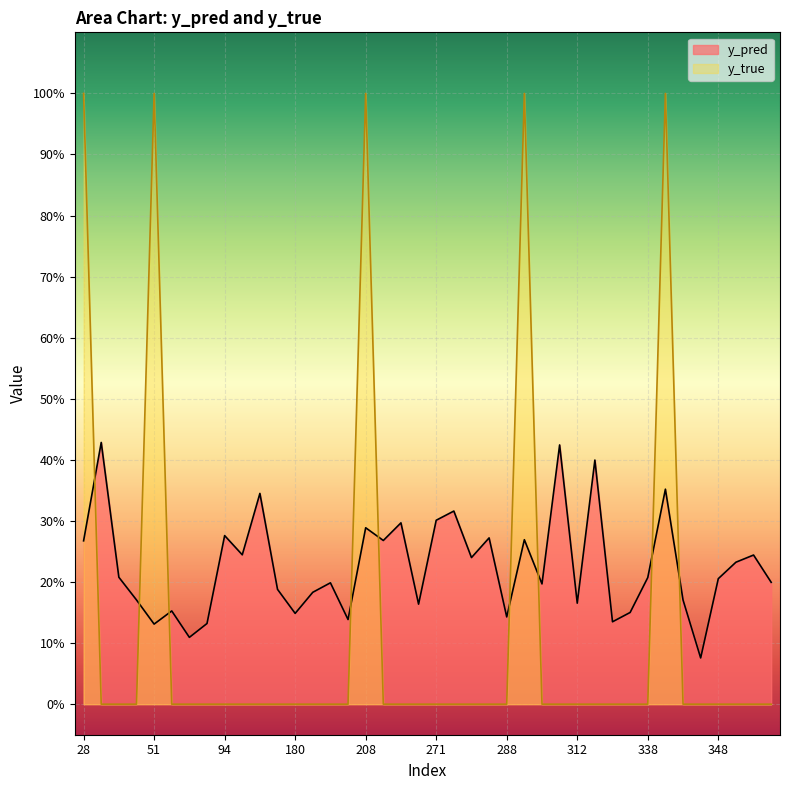

Which category has the highest value in the y_true series?

28